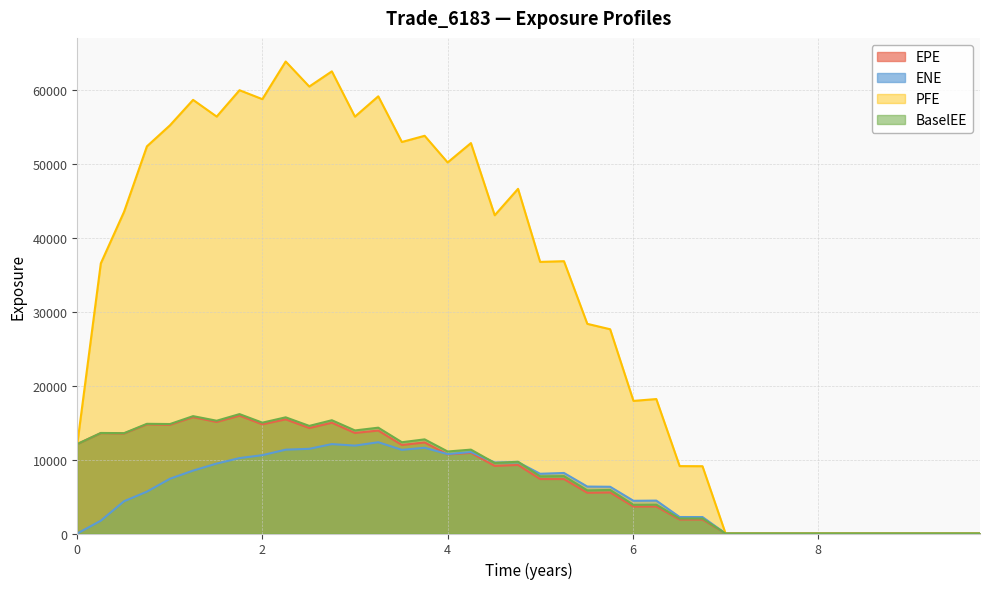

What is the total value across all series at 4?

82766.8